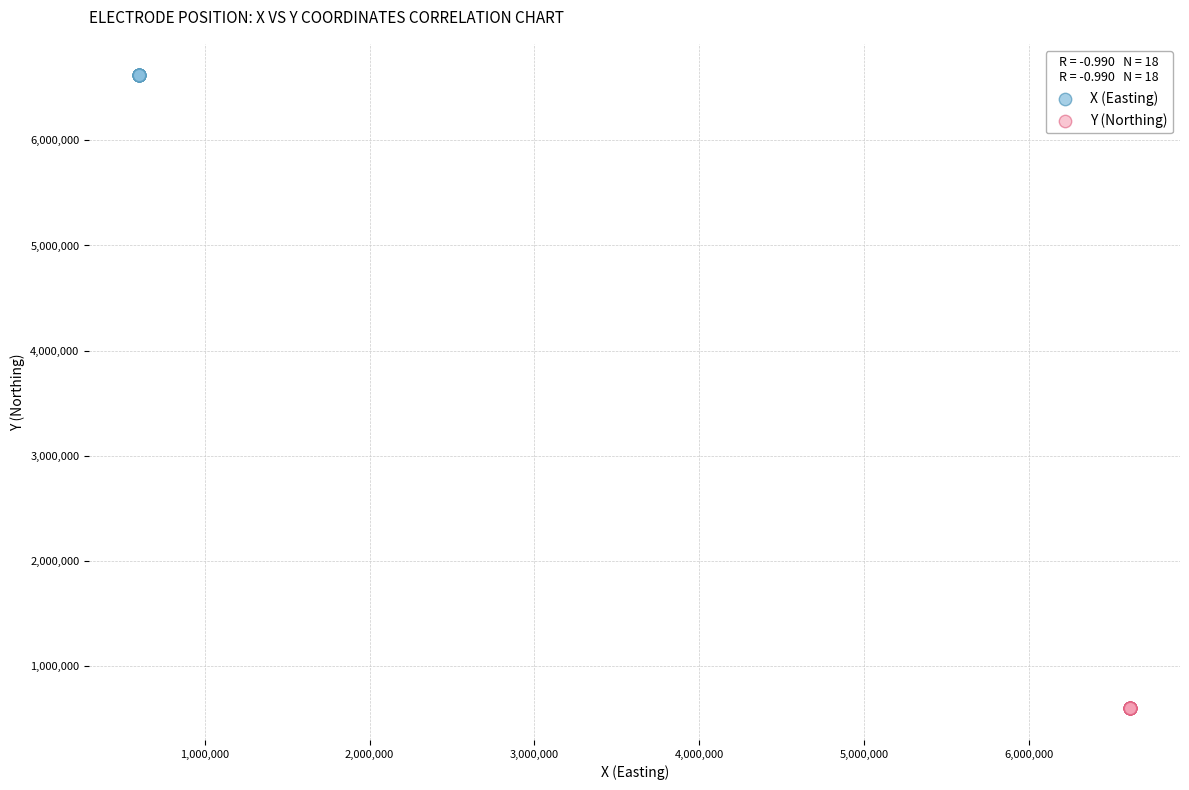

What are all the series names shown in the legend?

X (Easting), Y (Northing)